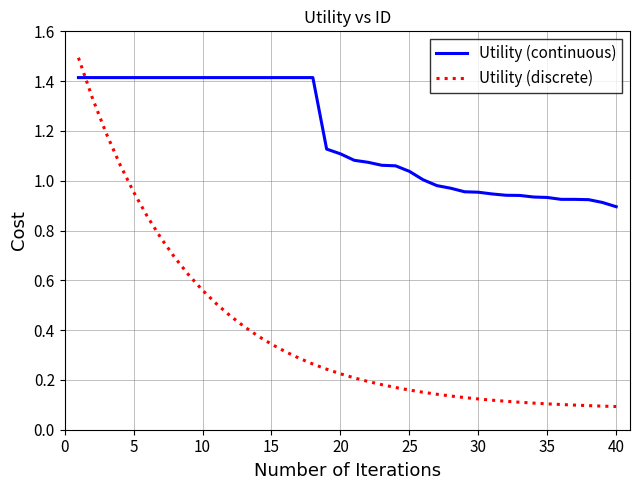

Does the chart display data point markers on the line(s)?

No